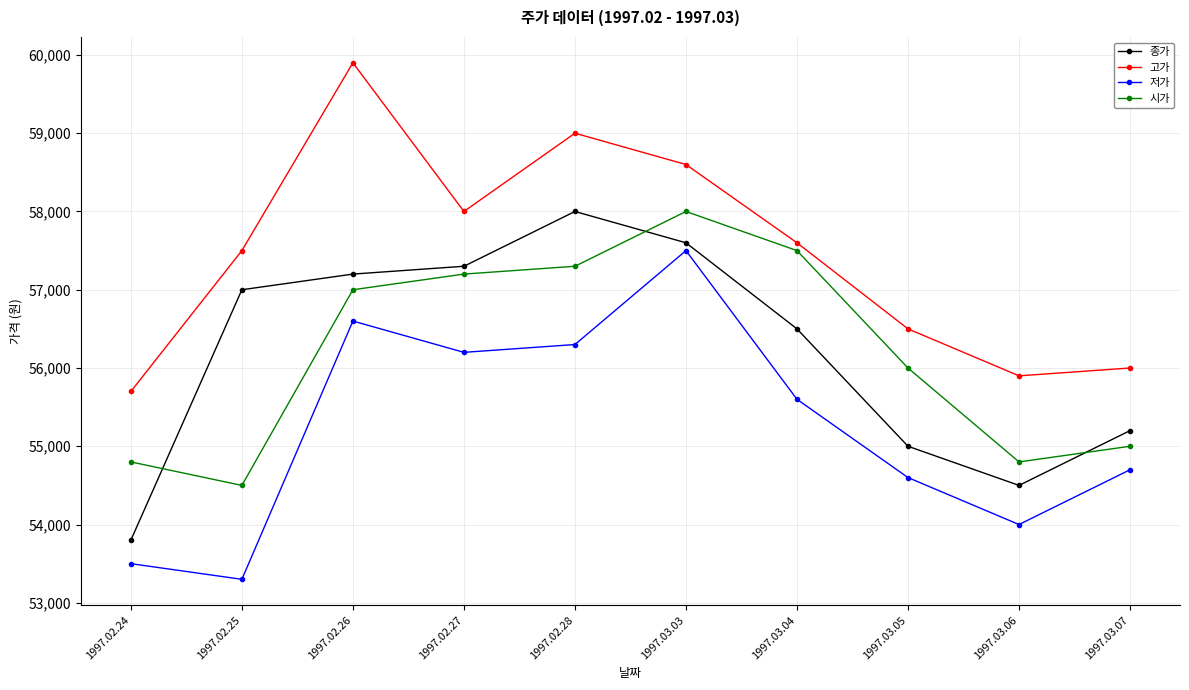

True or false: 저가 has more than 2 points higher than both neighbors.

False